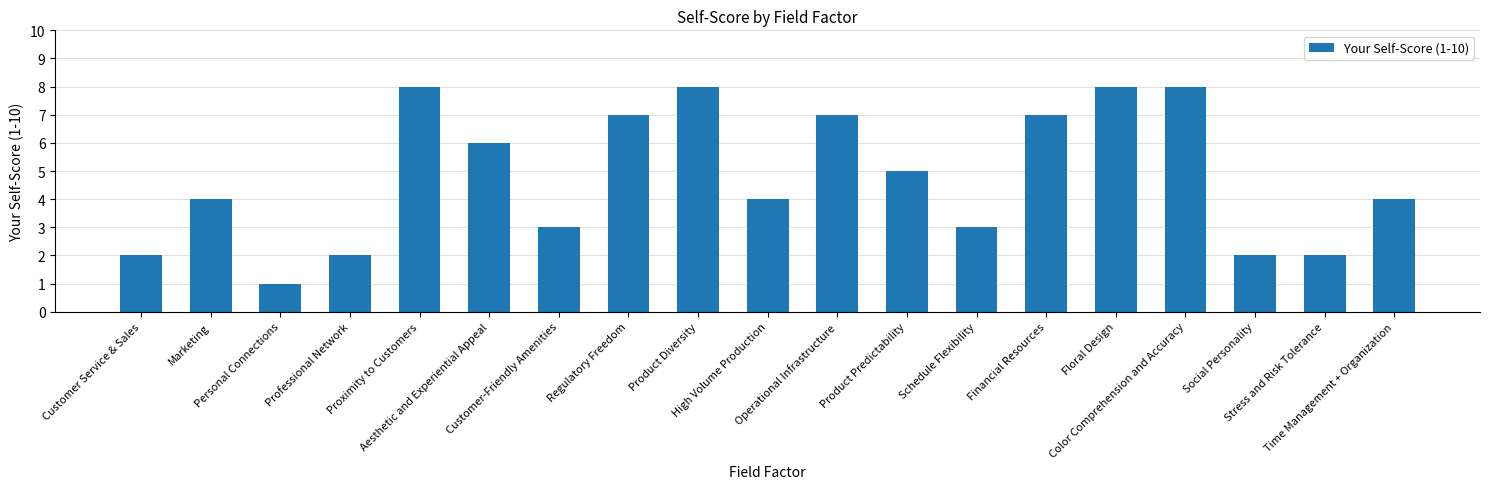

Count the values in the range 2 to 7.

14